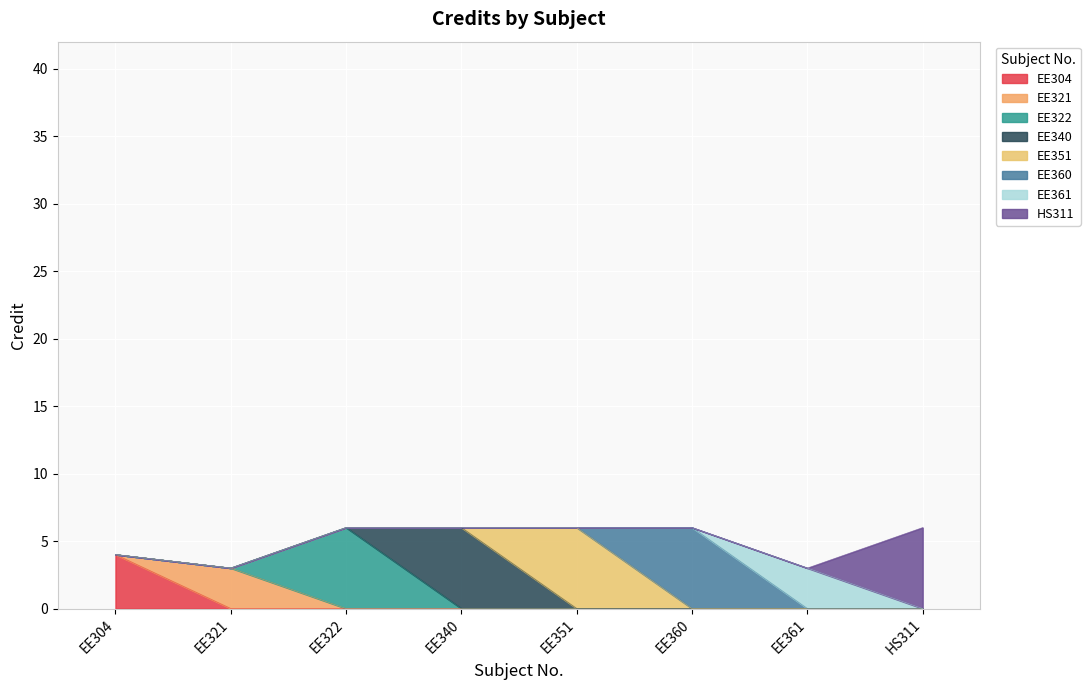

At which category does the data reach its first local valley?

EE321